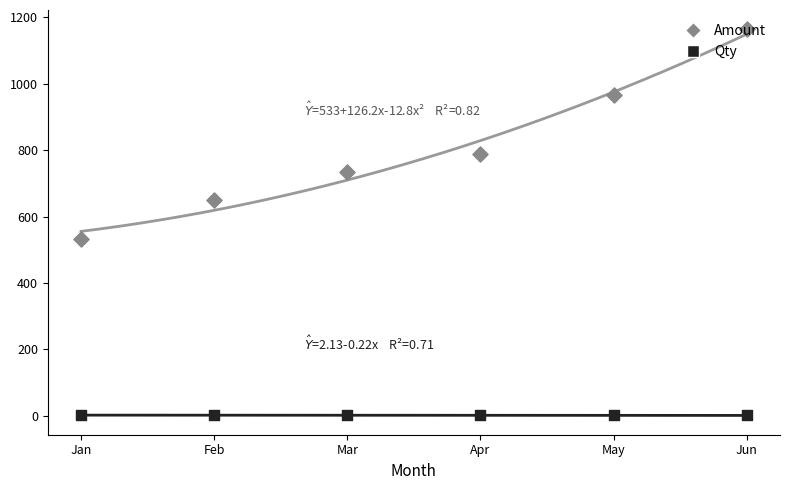

What are all the series names shown in the legend?

Amount, Qty